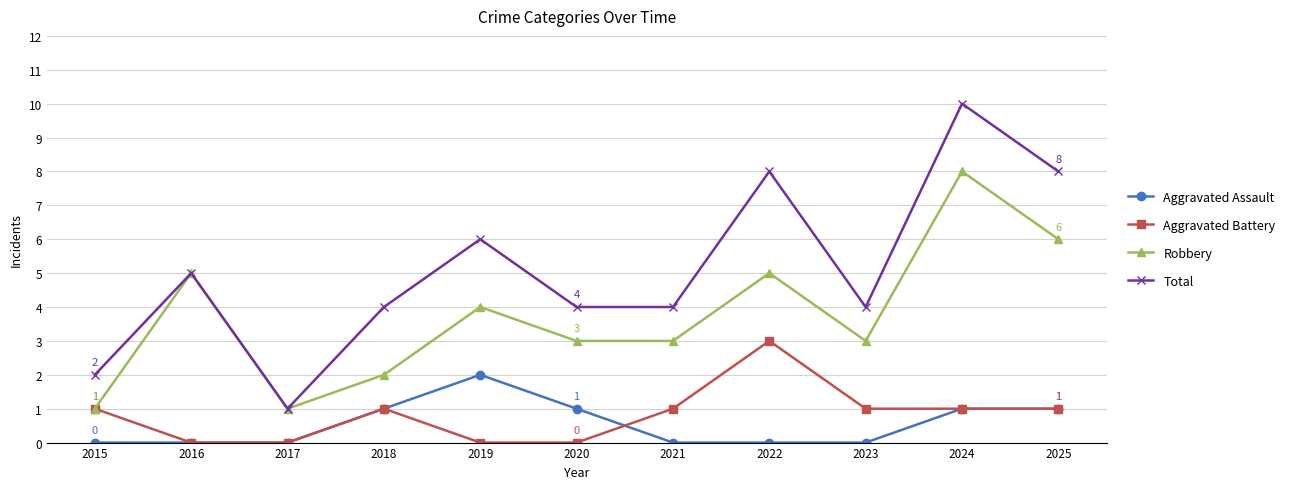

Reading right to left, transcribe all the data shown in this chart.

Aggravated Assault: 1	1	0	0	0	1	2	1	0	0	0
Aggravated Battery: 1	1	1	3	1	0	0	1	0	0	1
Robbery: 6	8	3	5	3	3	4	2	1	5	1
Total: 8	10	4	8	4	4	6	4	1	5	2